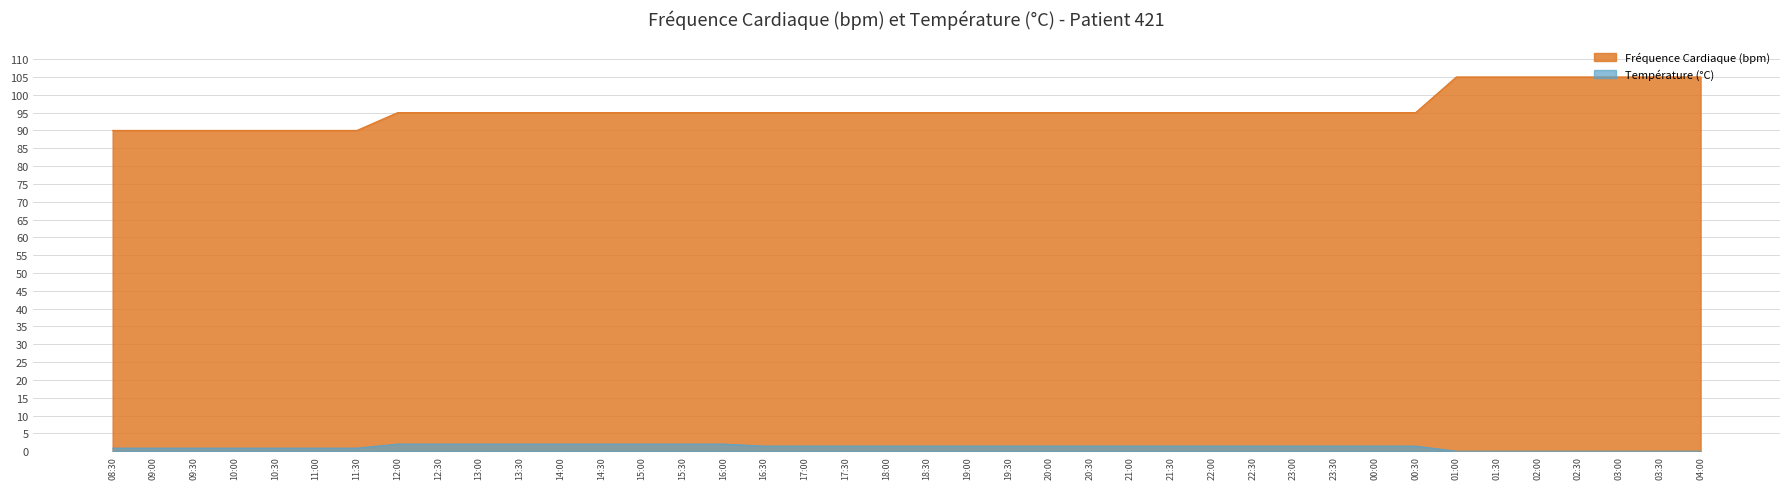

What is the label of the 37th point from the right?

10:00